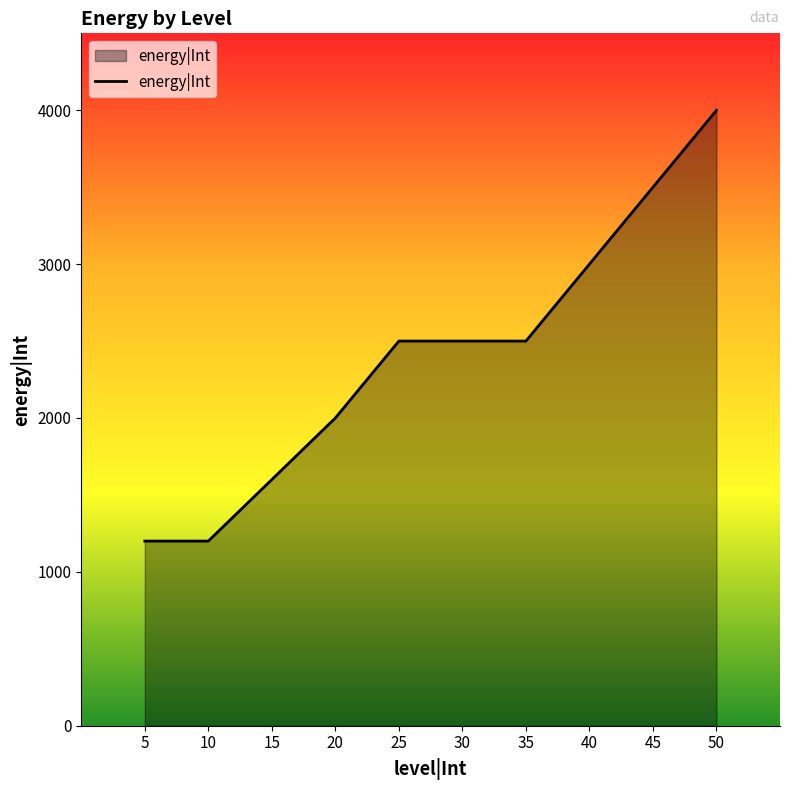

True or false: there are more than 2 points higher than both neighbors.

False